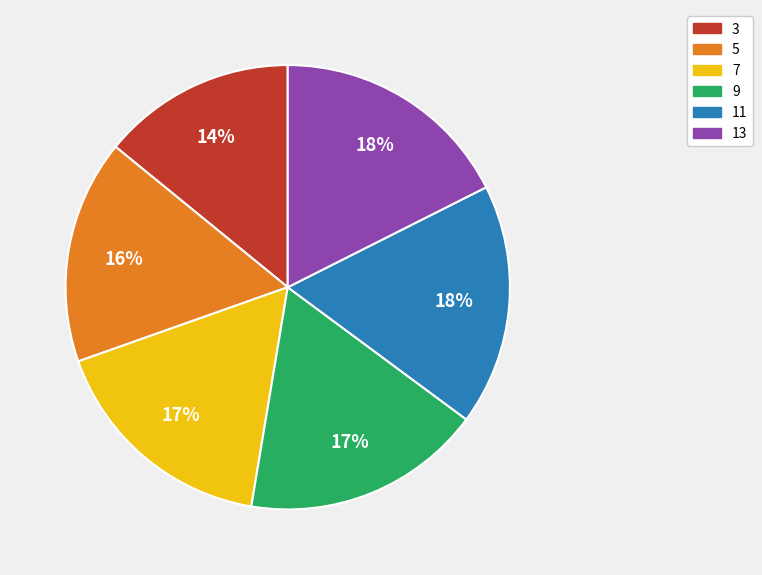

Do 7 and 11 together represent more than half of the pie?

No